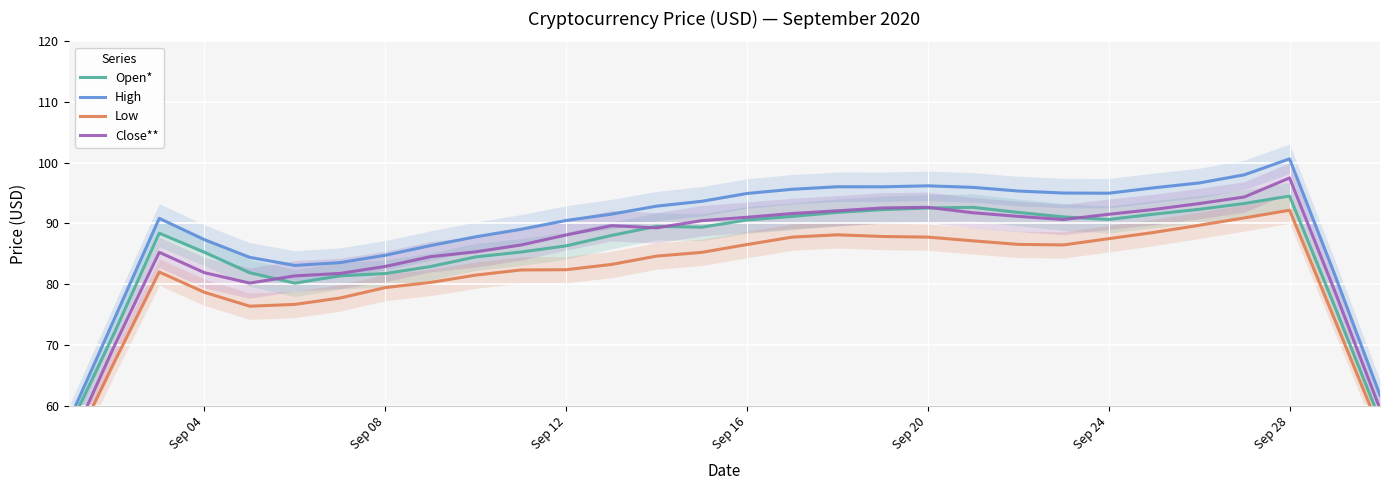

True or false: Low and High cross at least once.

False